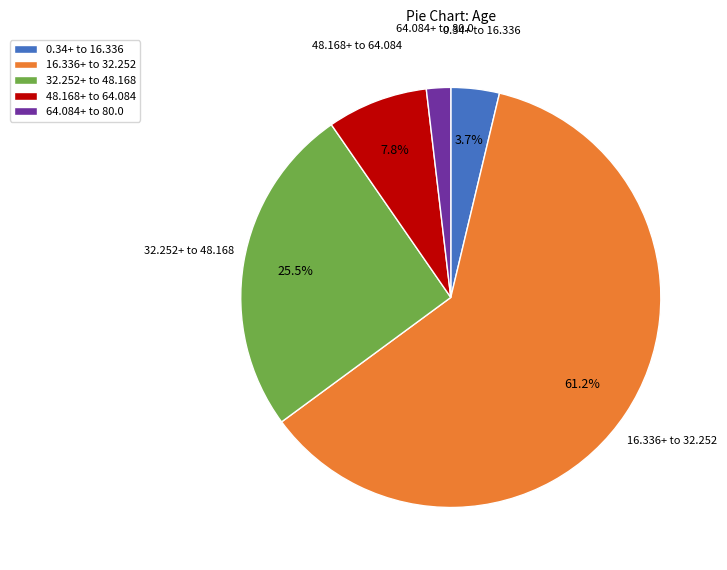

What is the majority slice?

16.336+ to 32.252